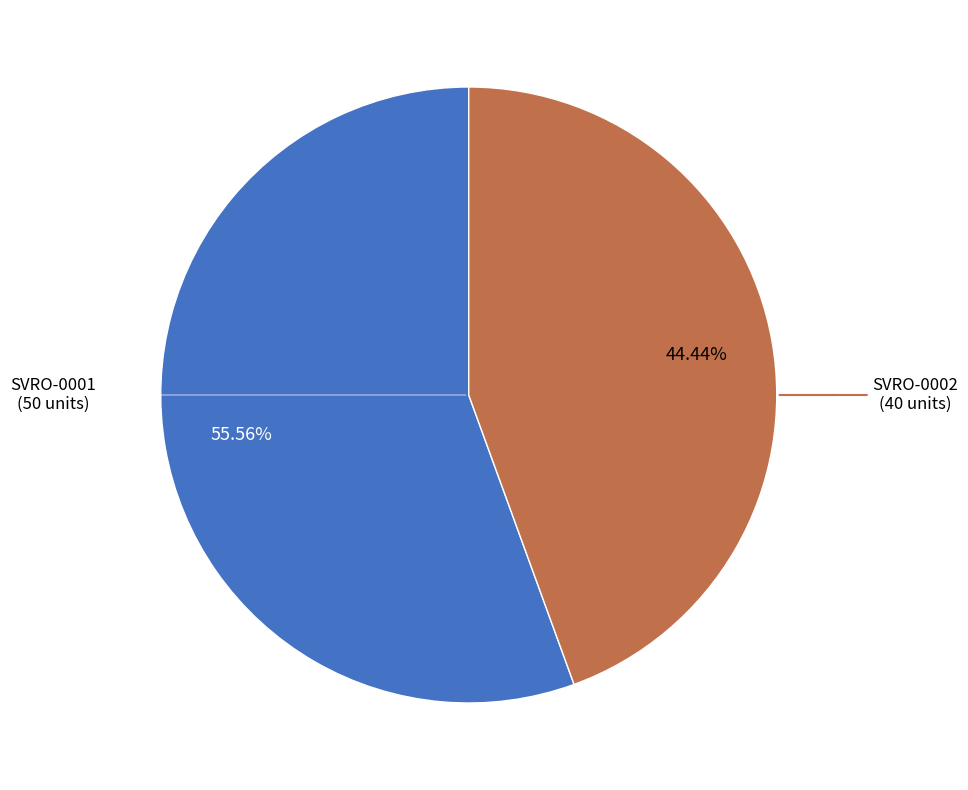

Is there a majority slice in this chart?

Yes